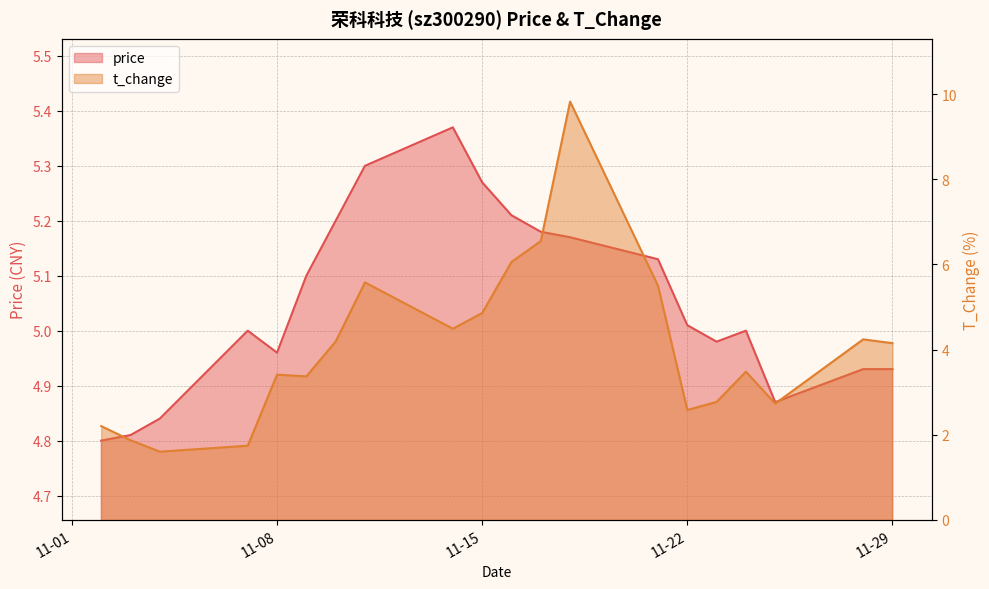

Where does the t_change series first go above 4?

2022-11-10